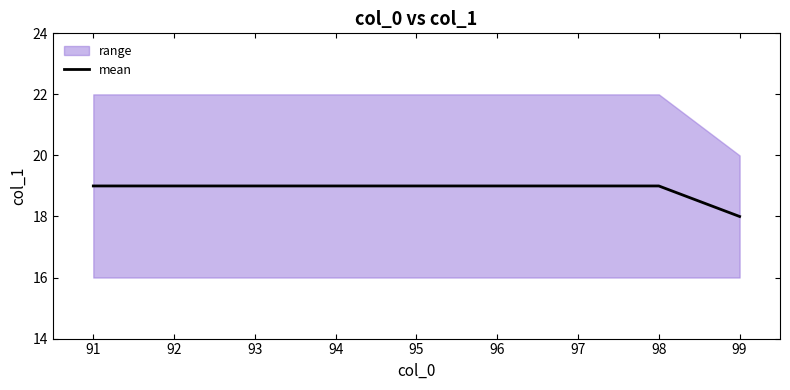

What is the ratio of the value at 94 to the value at 95?

1.0